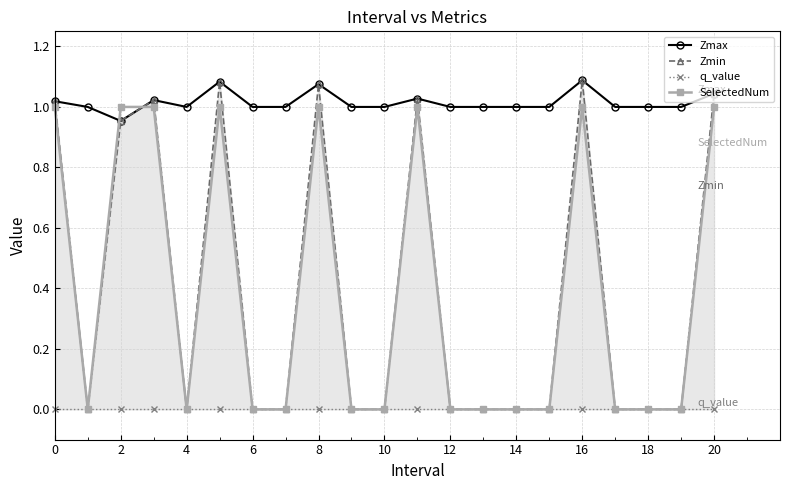

Which series ends up on top after the final intersection of SelectedNum and Zmax?

Zmax